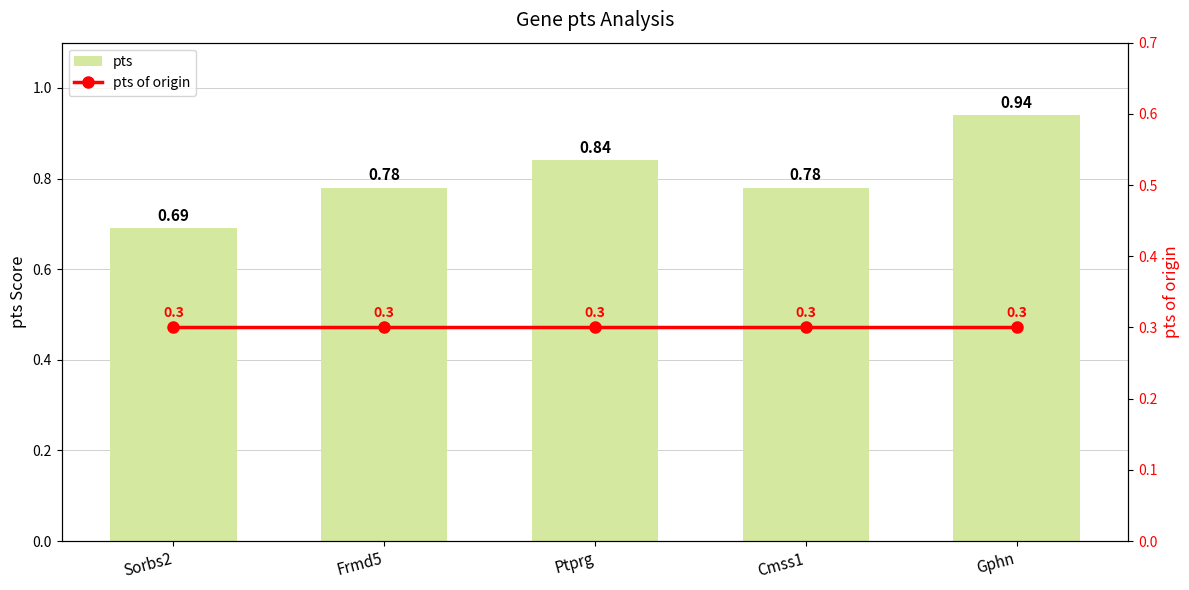

Reading left to right, transcribe all the data shown in this chart.

pts: 0.7	0.8	0.8	0.8	0.9
pts of origin: 0.3	0.3	0.3	0.3	0.3